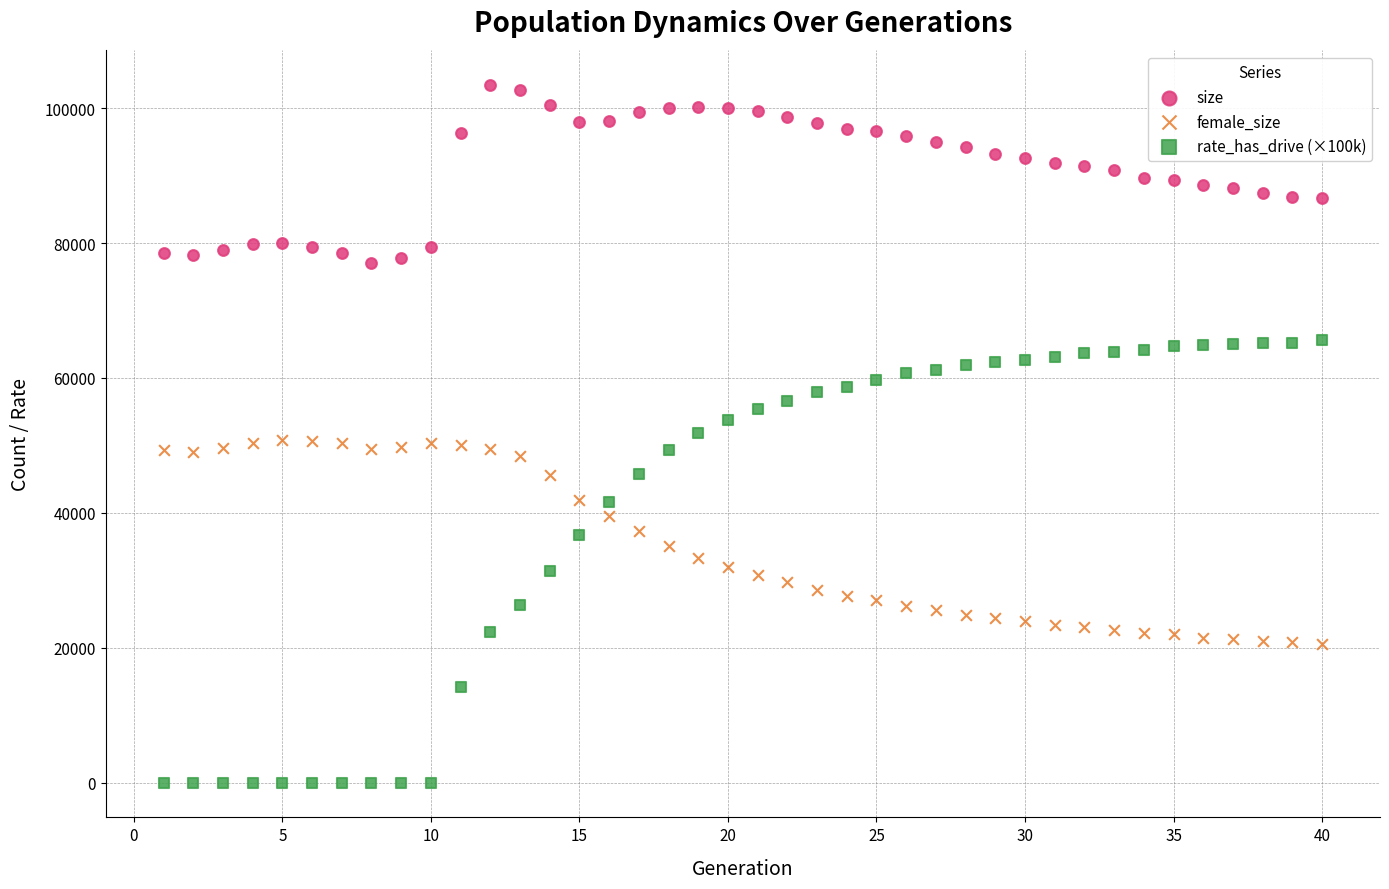

What is the X range (max minus min) for the scatter plot?

39.0